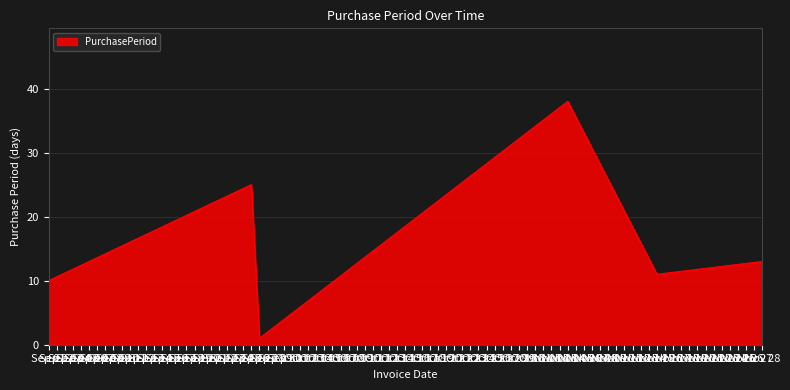

Does the chart have visible grid lines?

Yes